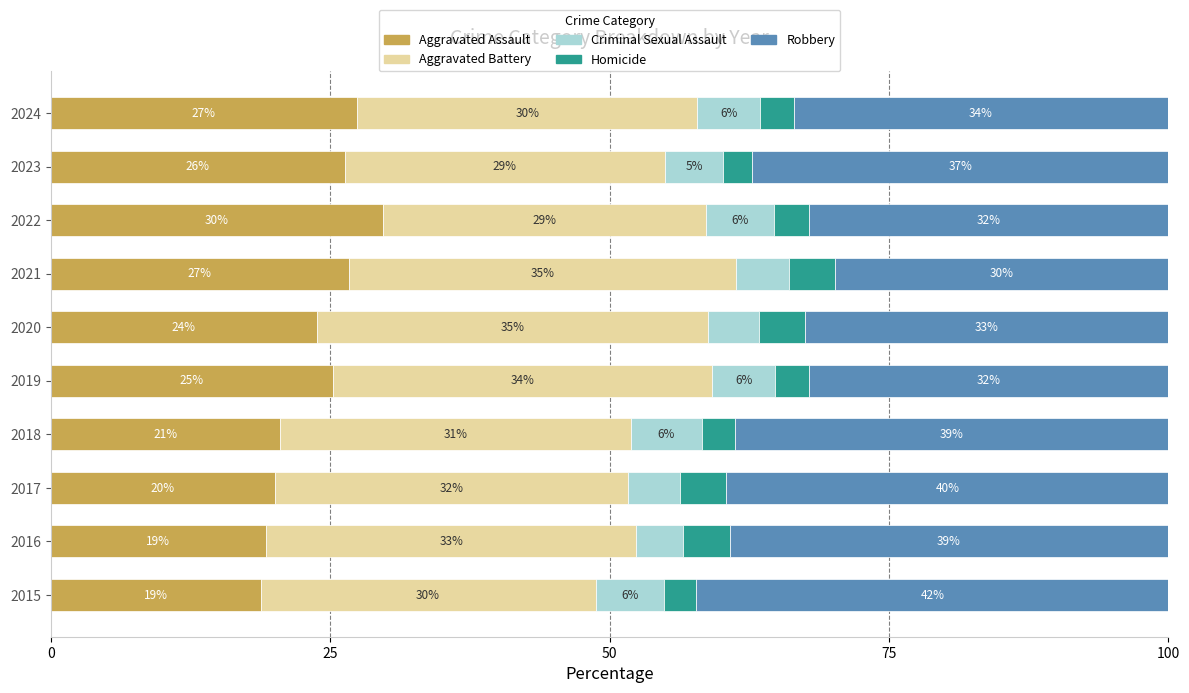

At which label does Aggravated Assault reach its minimum?

2015